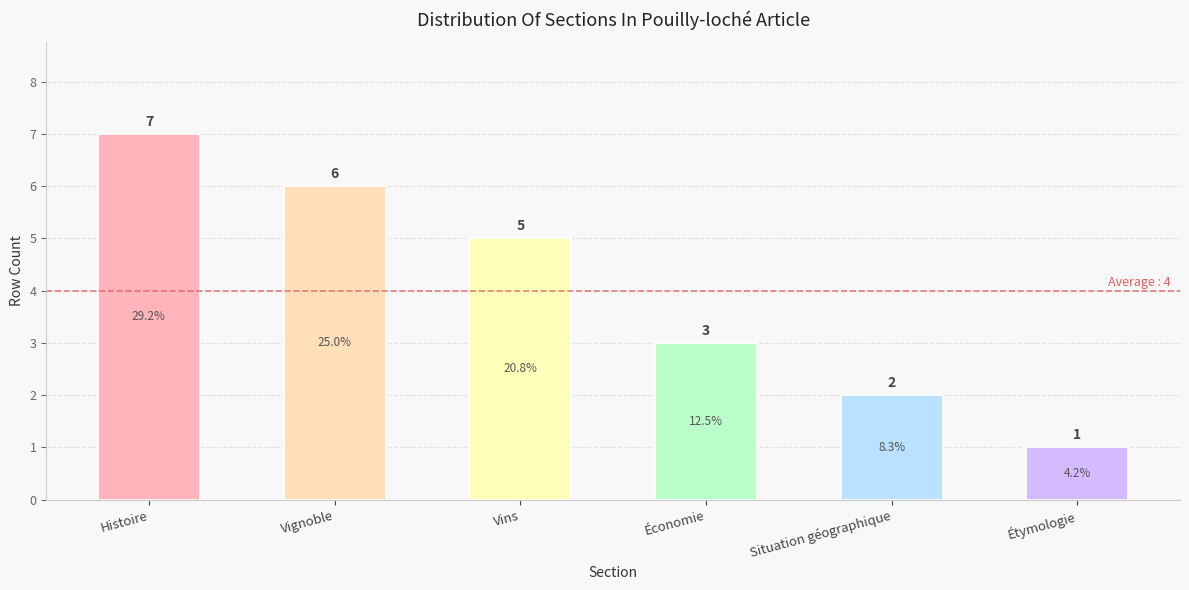

Reading left to right, list all the values displayed in this chart.

7	6	5	3	2	1